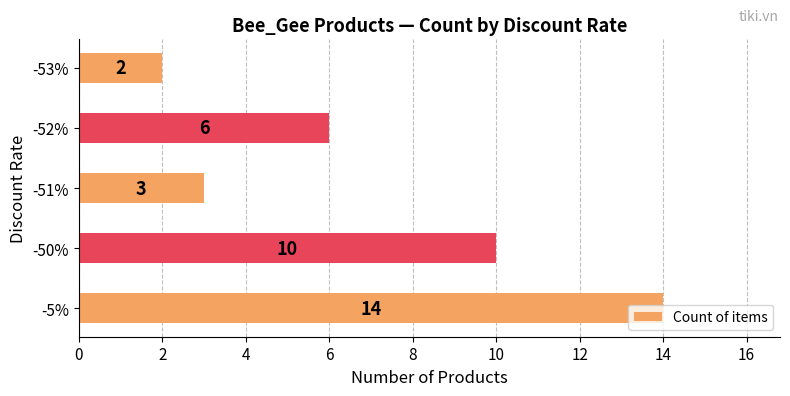

How many distinct data groups are displayed?

1